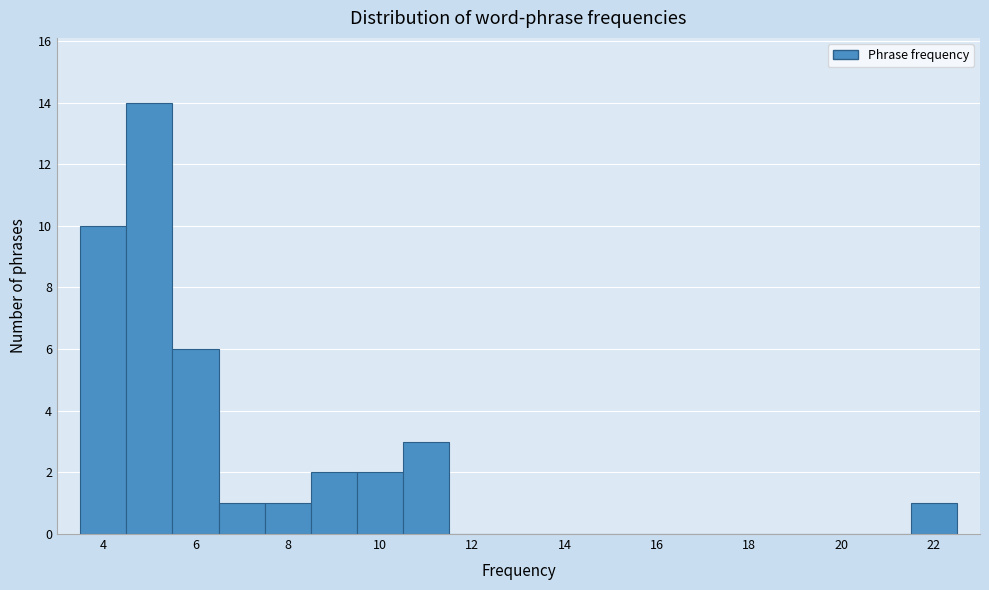

Reading left to right, transcribe this chart: for each bar, give the range it covers on the x-axis and its height. Neither the bar edges nor the heights are printed on the chart, so give them approximately, as read against the axes.

3.5 to 4.5: 10
4.5 to 5.5: 14
5.5 to 6.5: 6
6.5 to 7.5: 1
7.5 to 8.5: 1
8.5 to 9.5: 2
9.5 to 10.5: 2
10.5 to 11.5: 3
11.5 to 12.5: 0
12.5 to 13.5: 0
13.5 to 14.5: 0
14.5 to 15.5: 0
15.5 to 16.5: 0
16.5 to 17.5: 0
17.5 to 18.5: 0
18.5 to 19.5: 0
19.5 to 20.5: 0
20.5 to 21.5: 0
21.5 to 22.5: 1